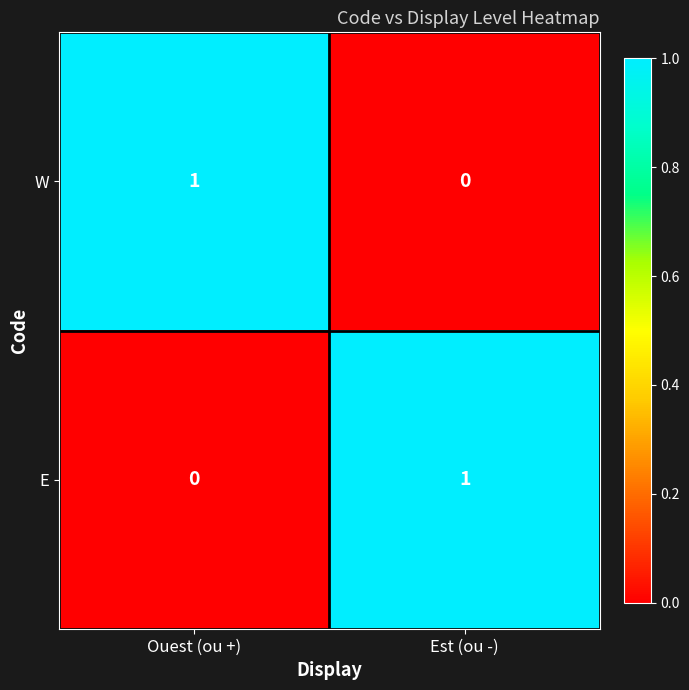

At Est (ou -), list the series in order from smallest to largest.

W, E